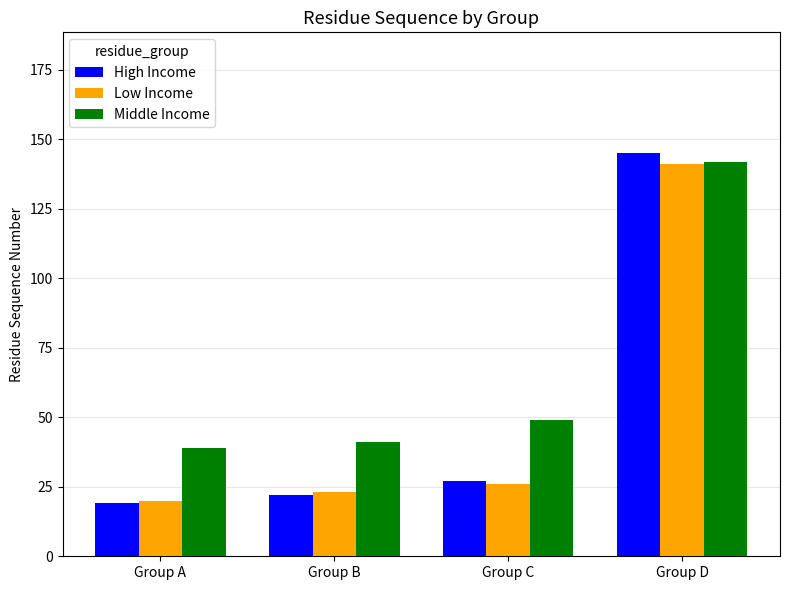

How many groups of bars are there?

4